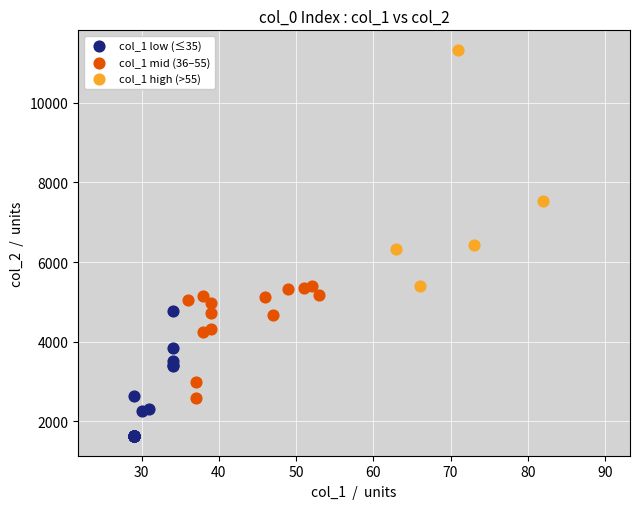

Which series has the widest spread of Y values?

col_1 high (>55)